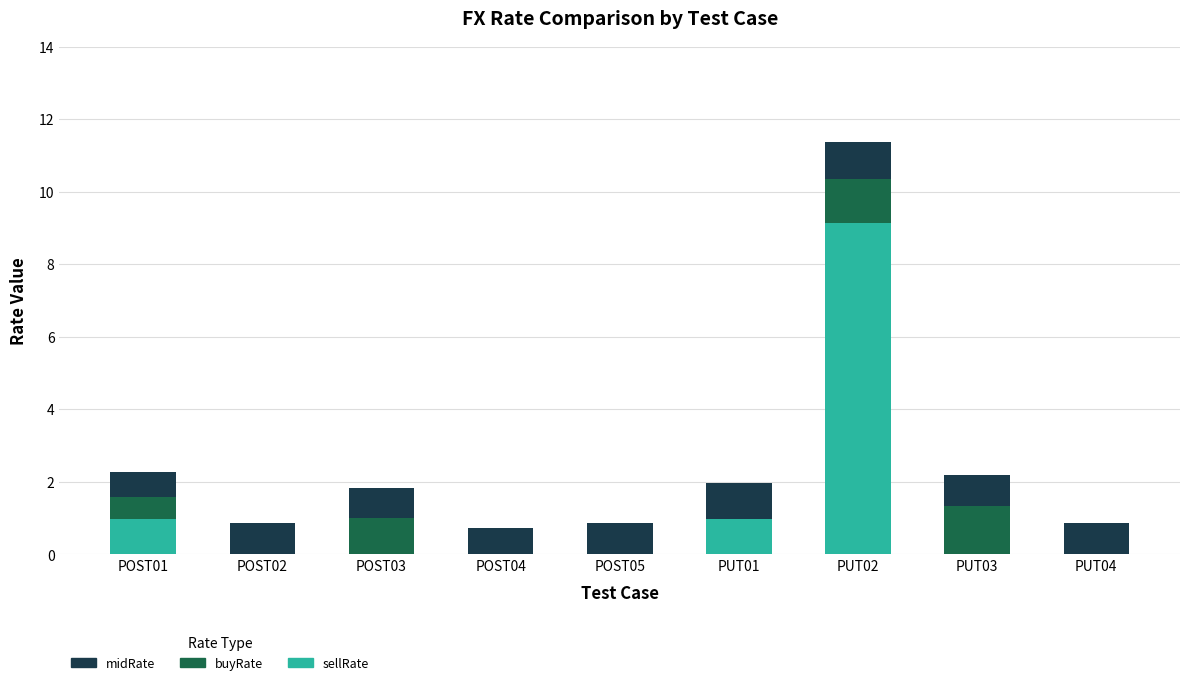

At which category is the sum across all series the highest?

PUT02